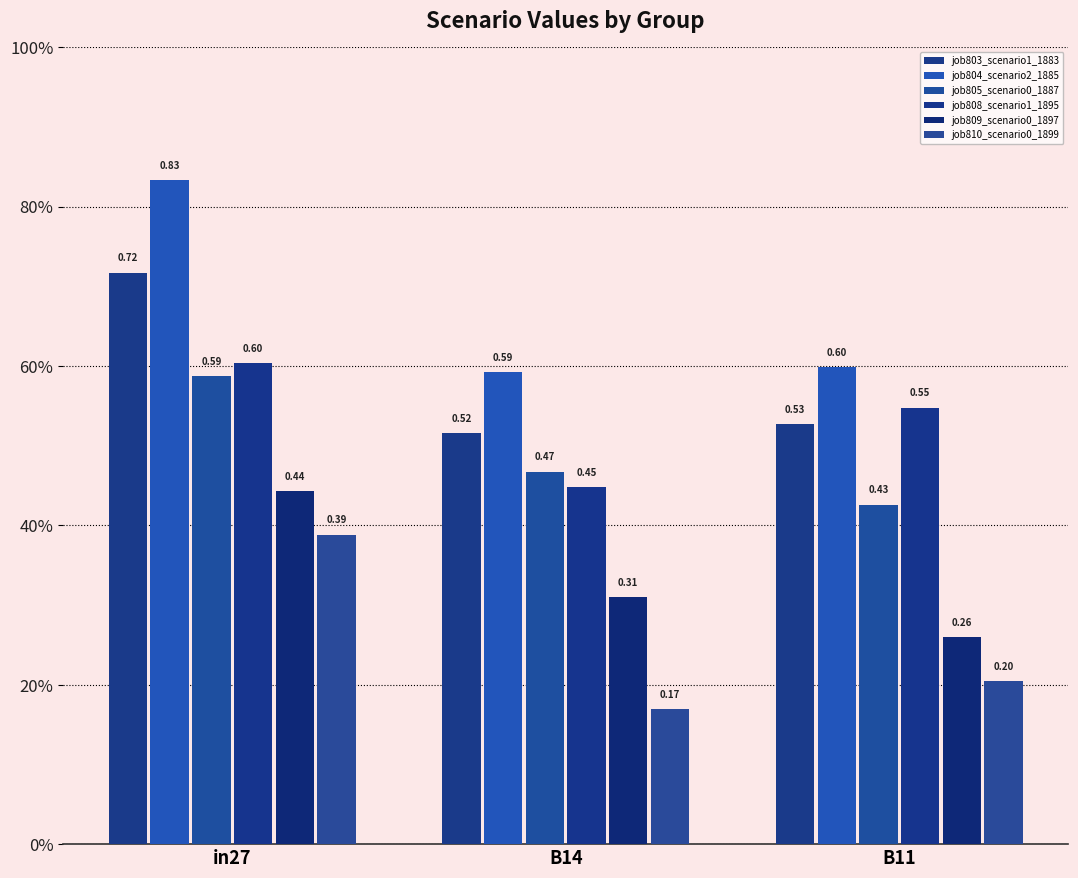

Does the chart contain stacked bars?

No